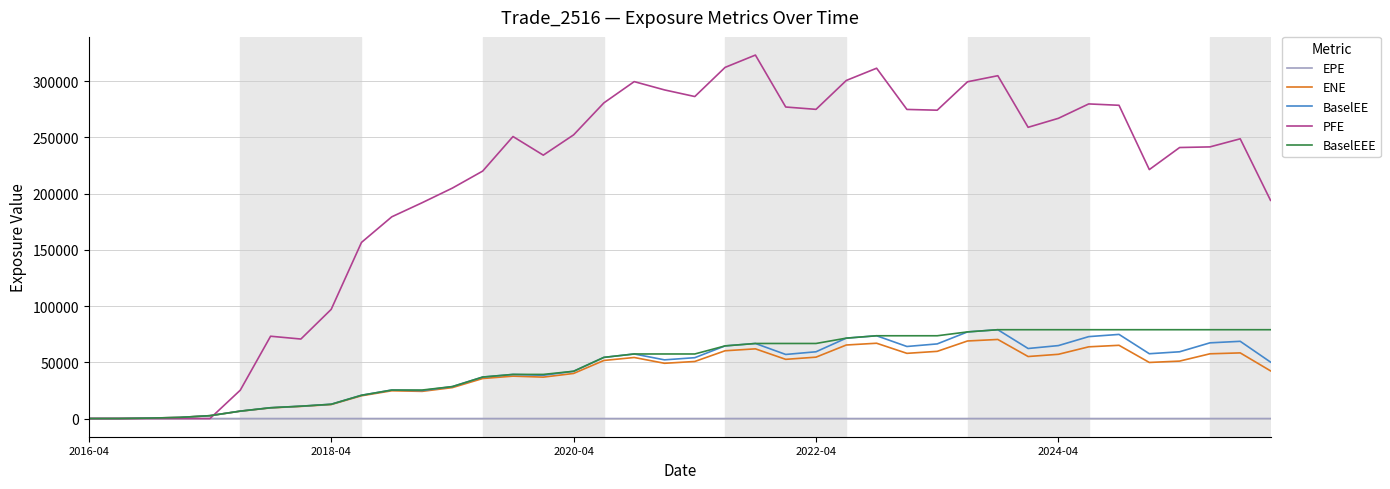

True or false: ENE has more than 0 interior local peaks.

True